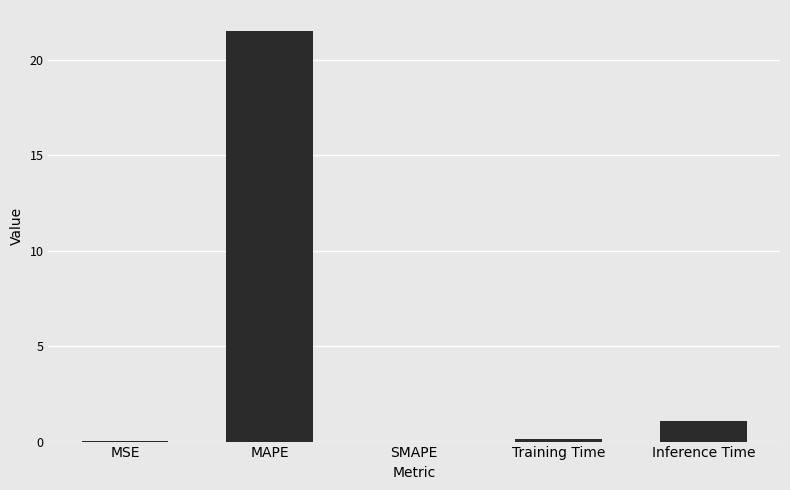

Are the bars horizontal?

No